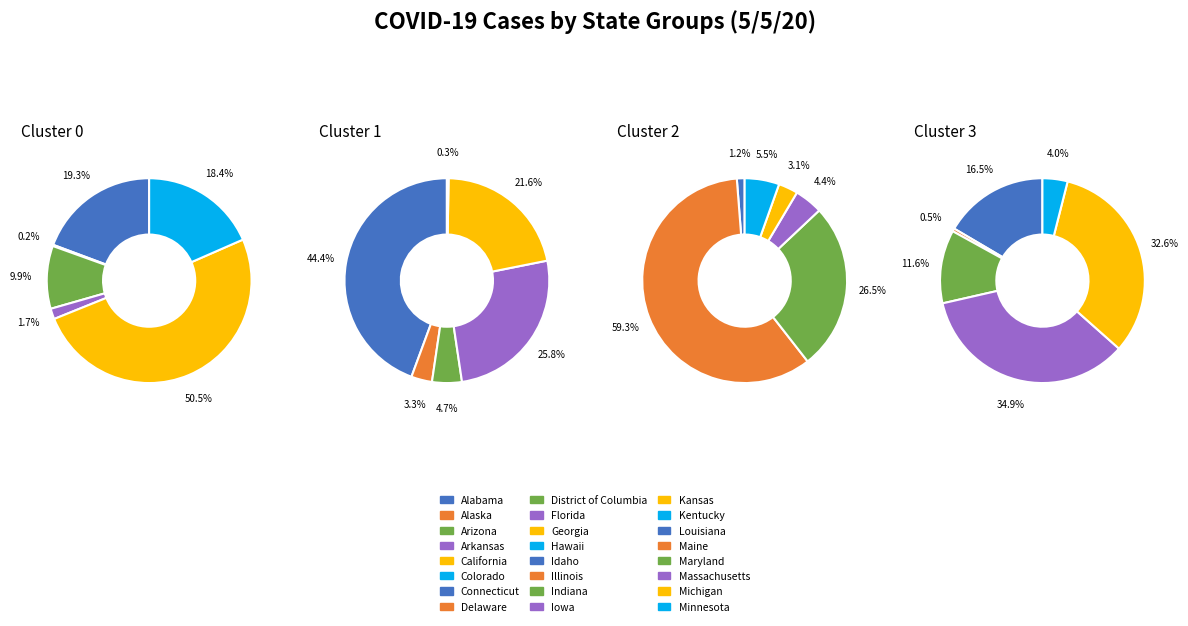

Between Alabama and Massachusetts, which is larger?

Massachusetts